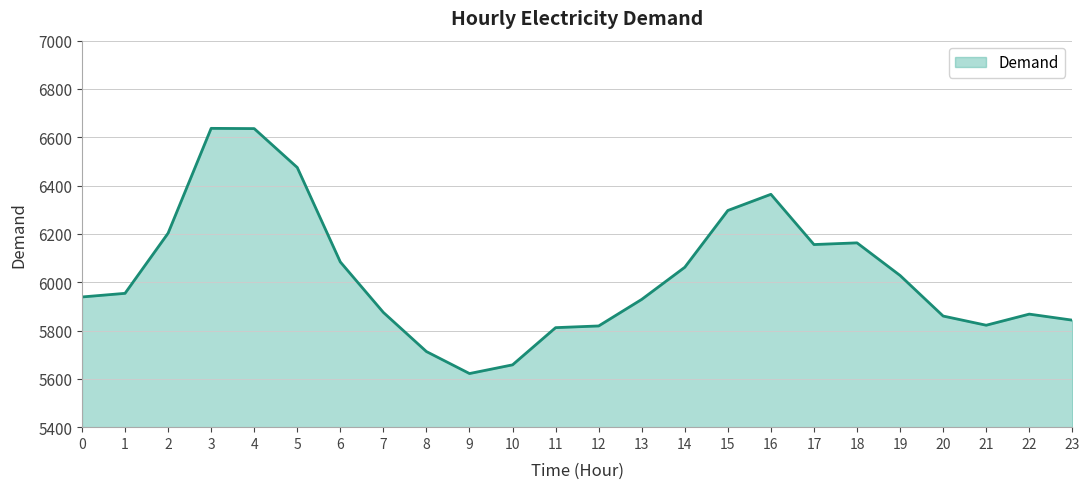

What is the minimum value shown in the chart?

5622